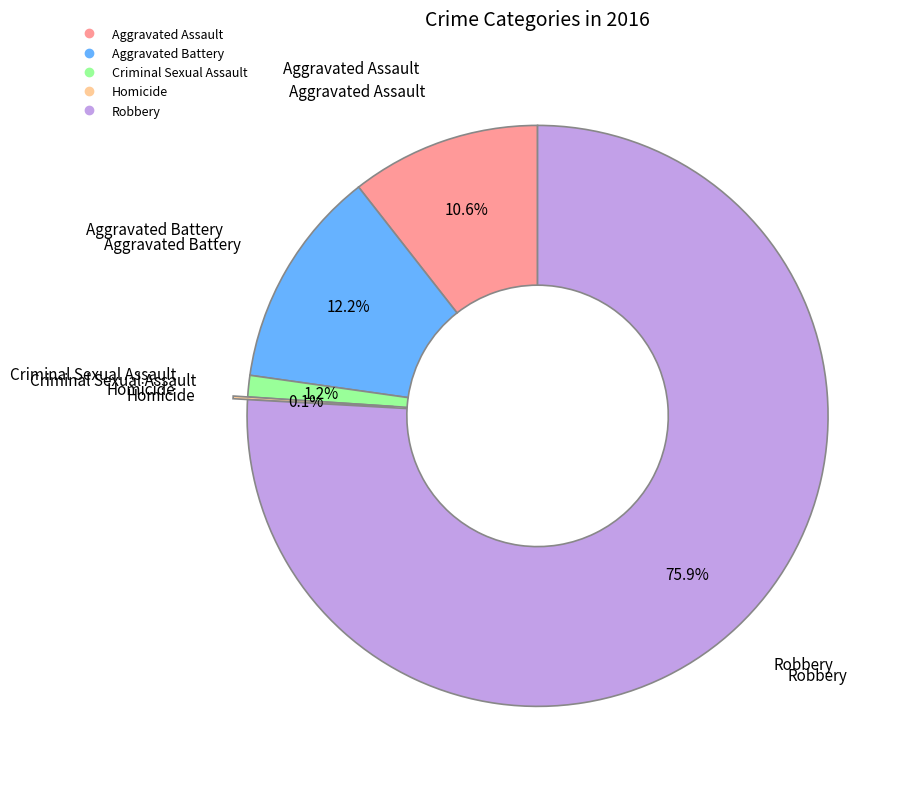

What portion of the pie excludes Robbery?

24.1%